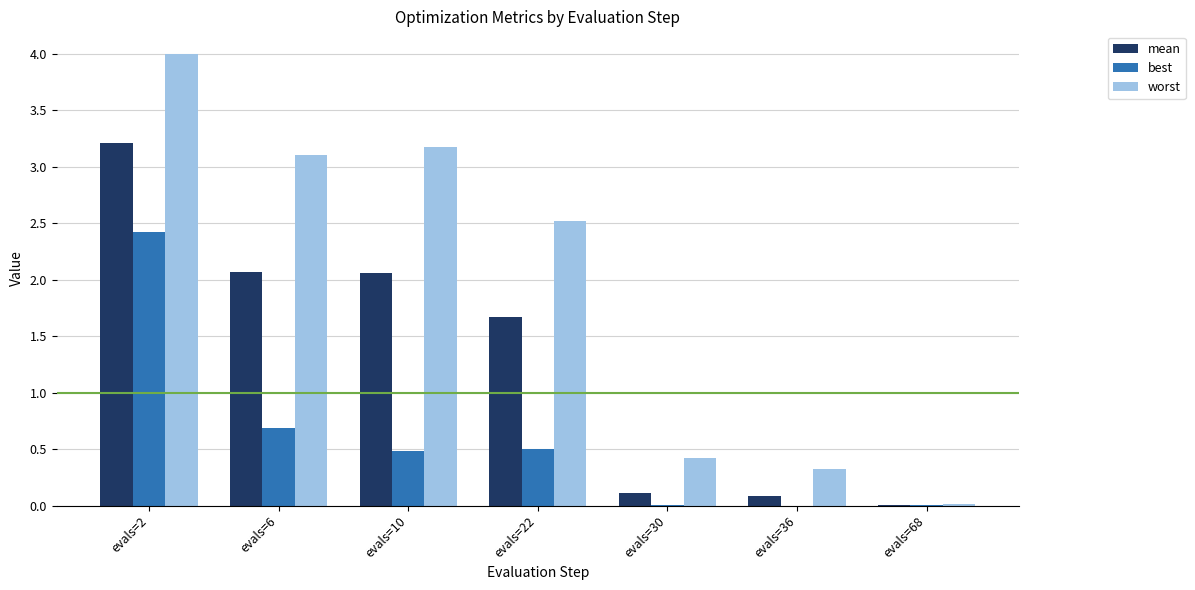

What are all the series names shown in the legend?

mean, best, worst